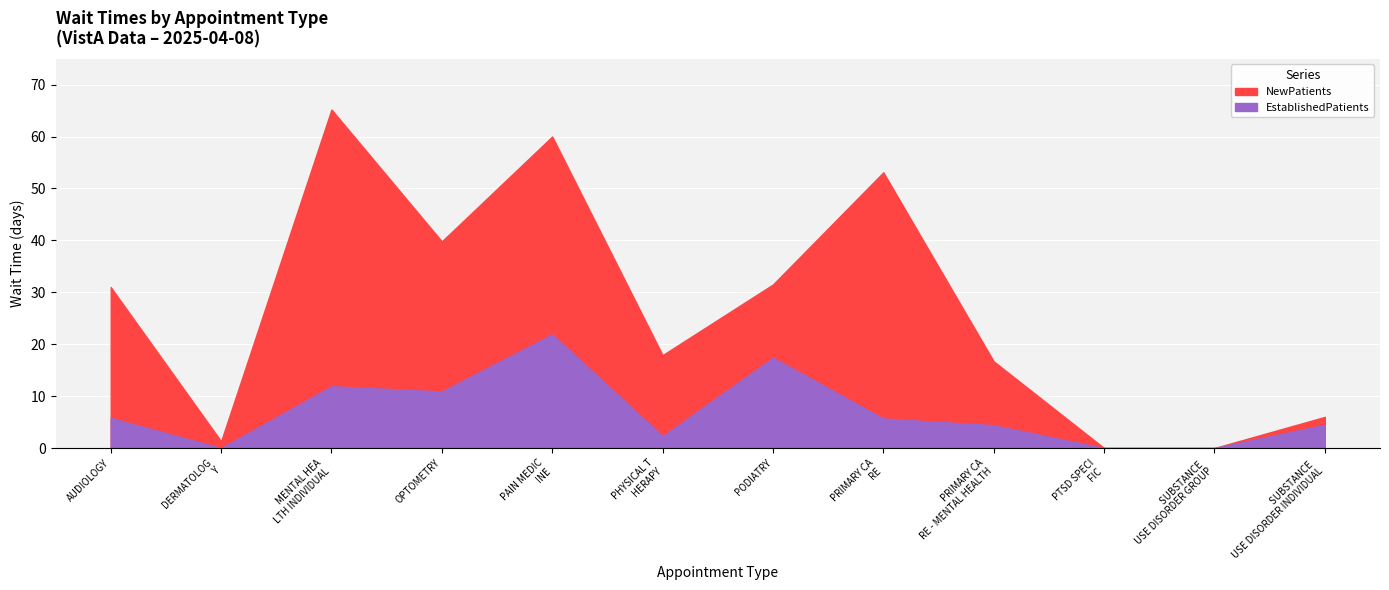

What are all the series names shown in the legend?

EstablishedPatients, NewPatients